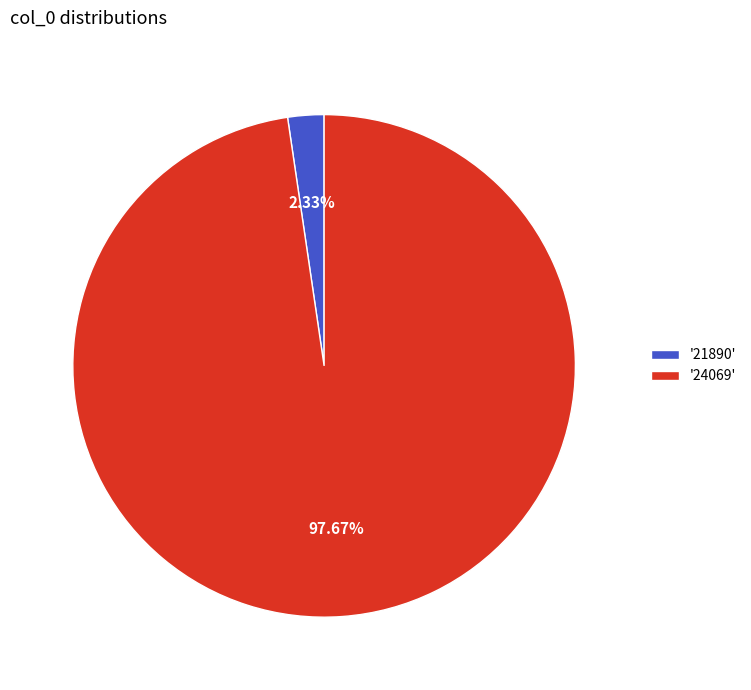

Is the sum of '21890' and '24069' greater than half?

Yes